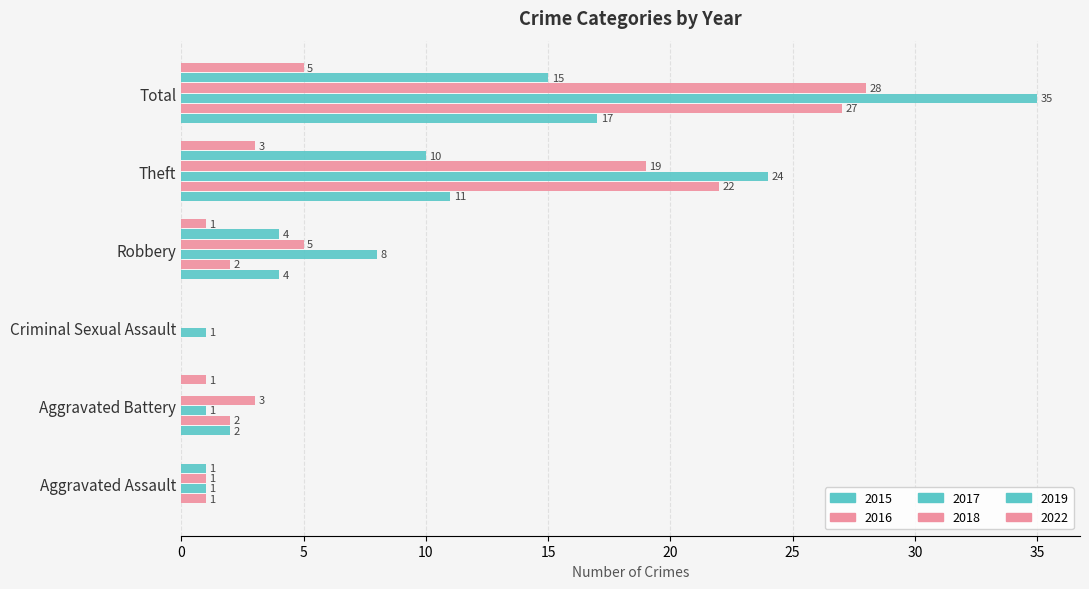

Count the number of categories in the chart.

6